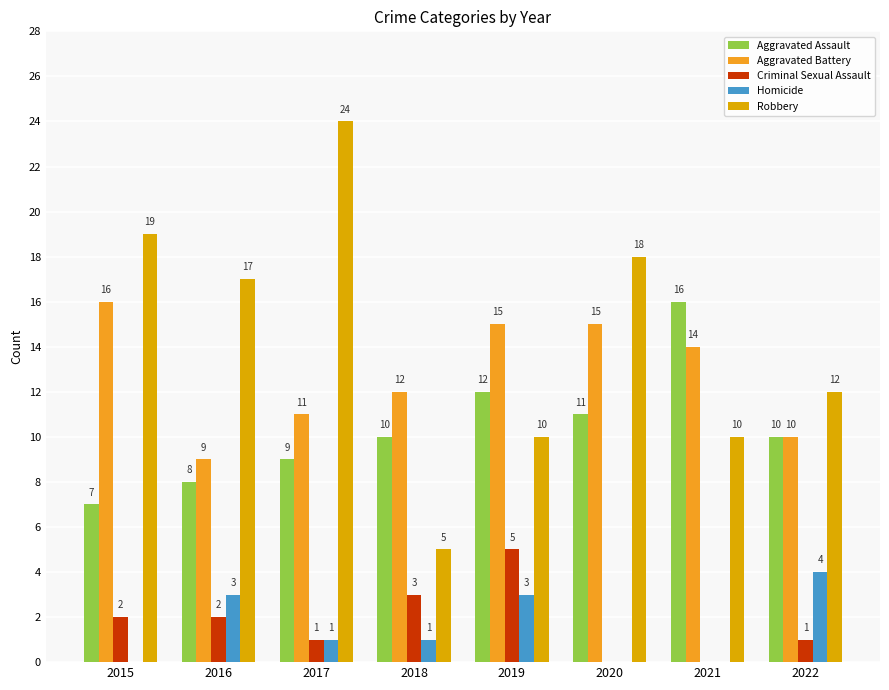

True or false: Aggravated Battery has a value of 9 at 2016.

True